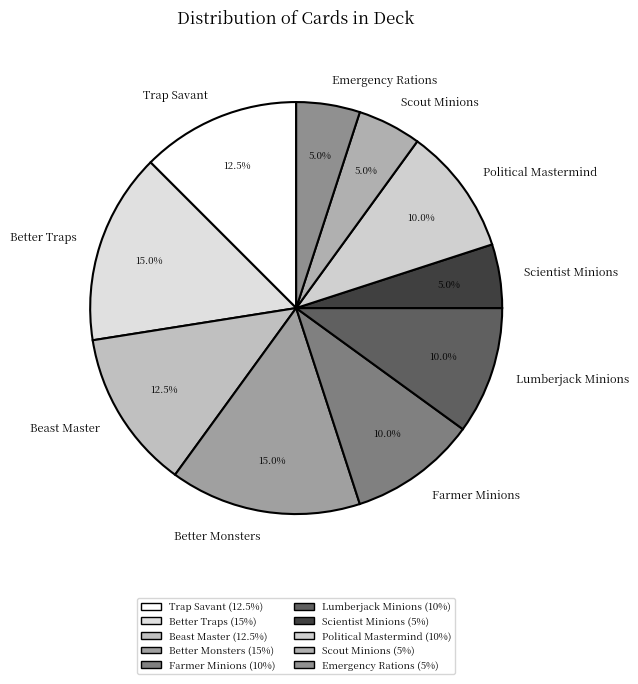

Is the sum of Better Traps and Farmer Minions greater than half?

No